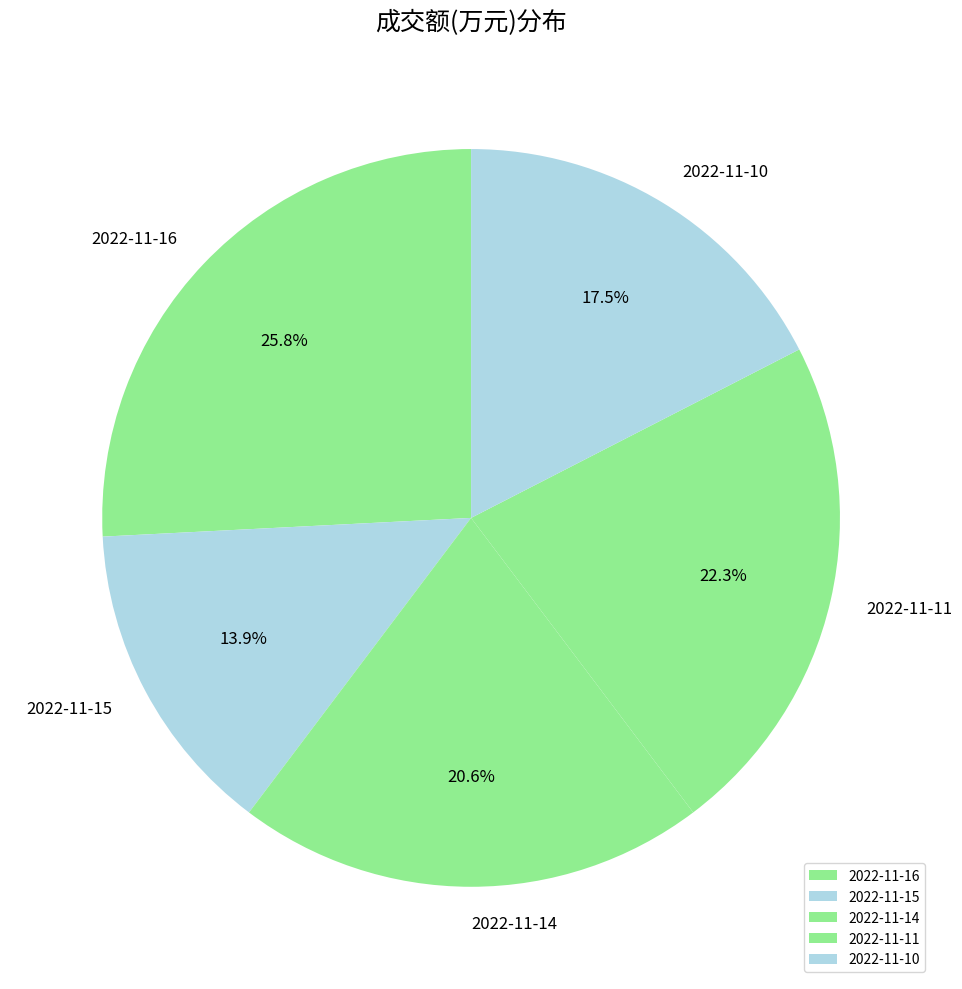

Which has a higher value, 2022-11-11 or 2022-11-16?

2022-11-16